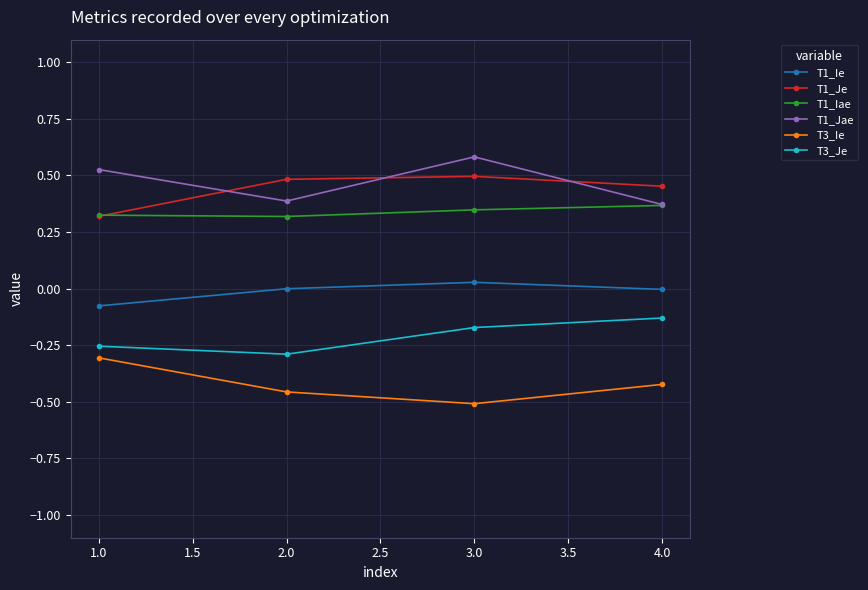

List the series in order of their peak value, lowest first.

T3_Ie, T3_Je, T1_Ie, T1_Iae, T1_Je, T1_Jae